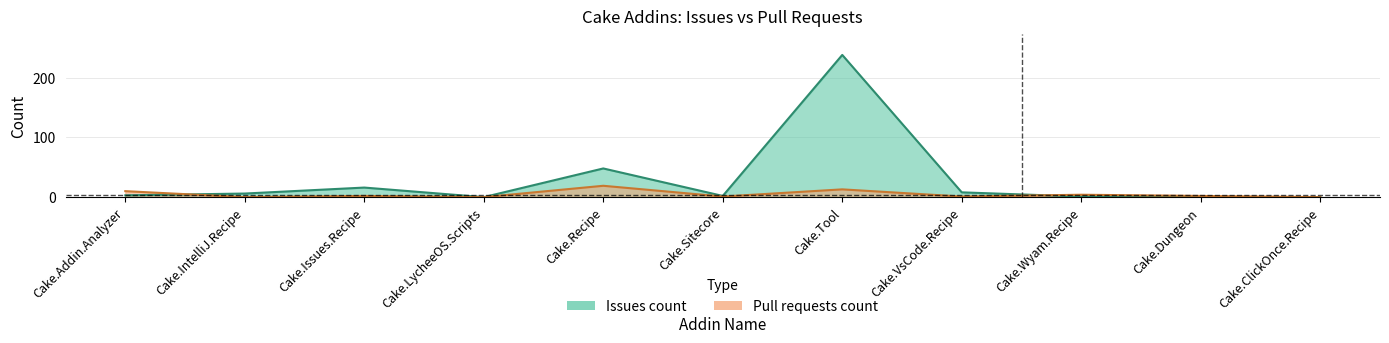

What position from the right is Cake.ClickOnce.Recipe?

1